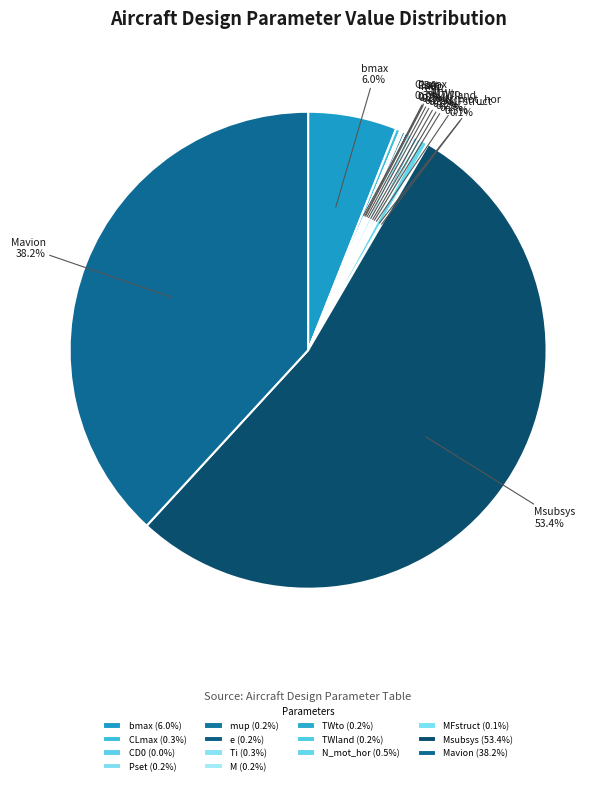

Combined, do mup and bmax account for over 50%?

No